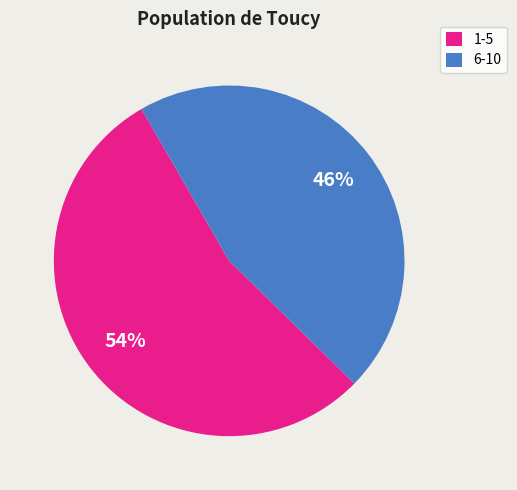

Is it true that 6-10 is 46% of the pie?

True